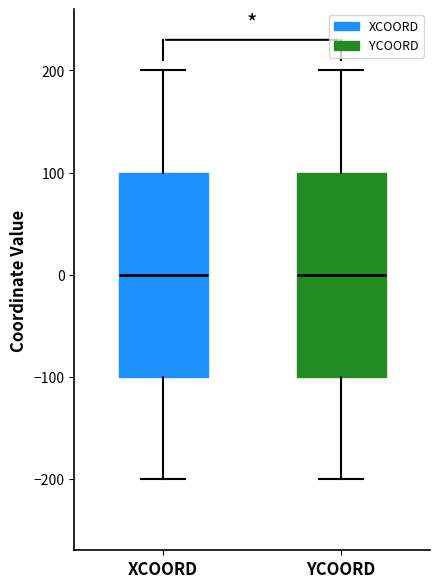

Where does the upper whisker of the box for YCOORD end on the y-axis? The values are not printed on the chart, so give them approximately, as read against the axis.

200